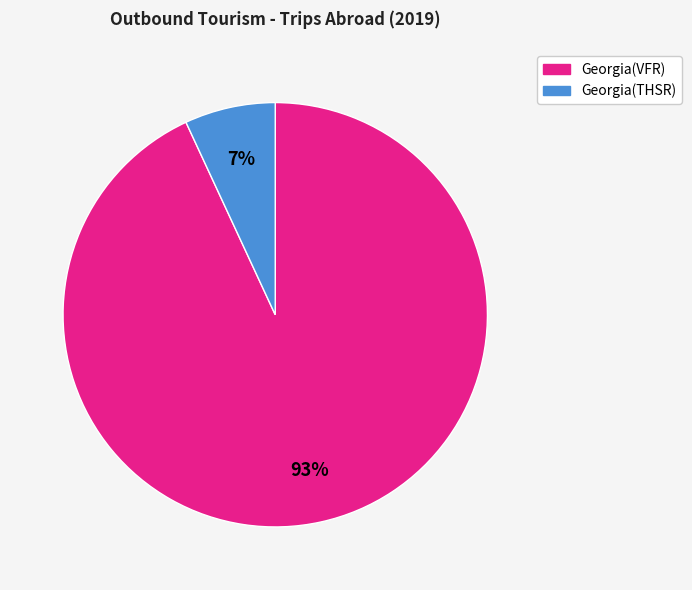

How many segments does this pie chart have?

2